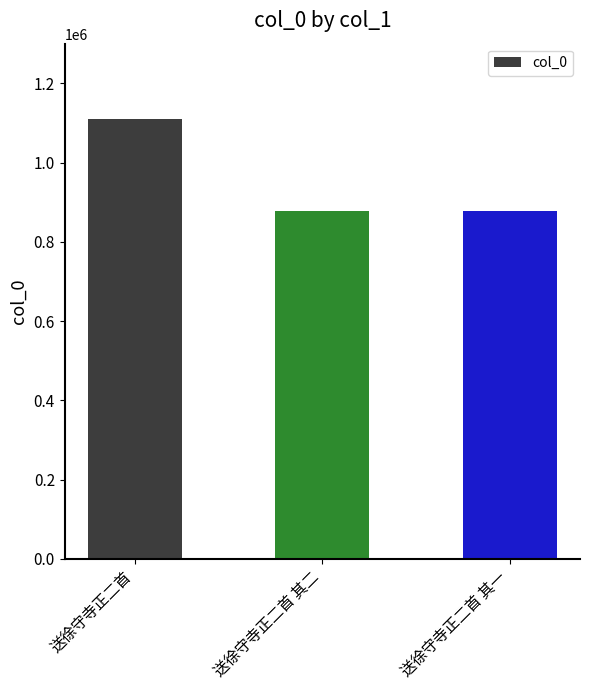

Count the number of data series in this chart.

1